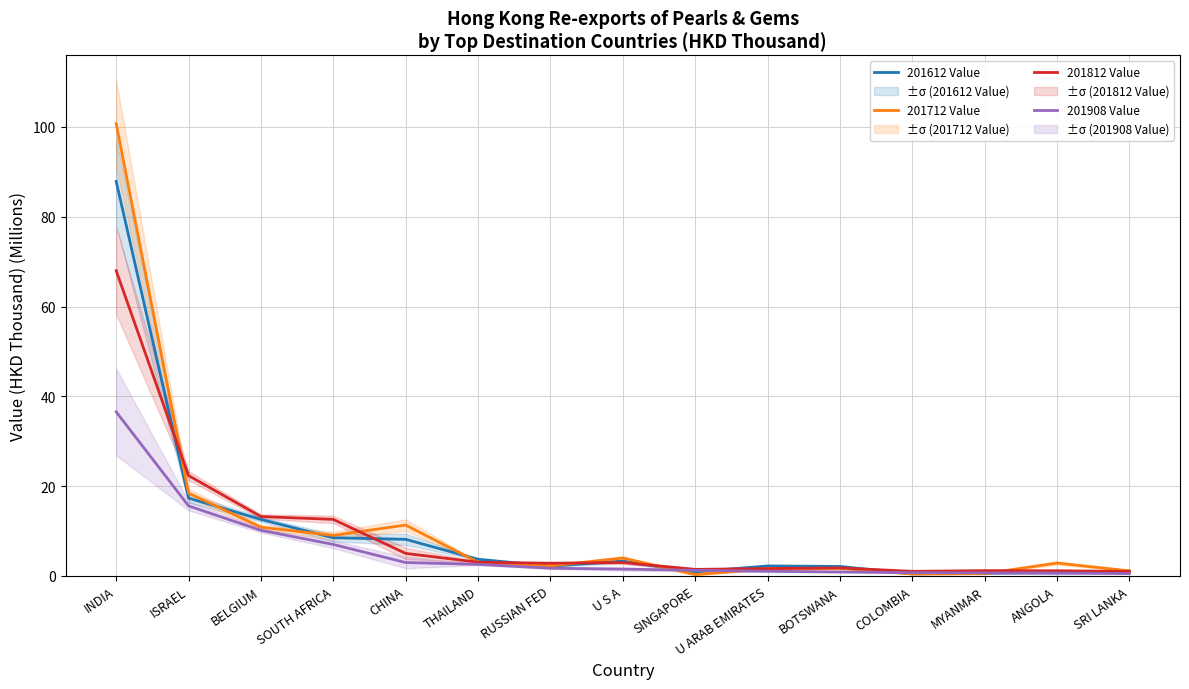

Count the number of data series in this chart.

4